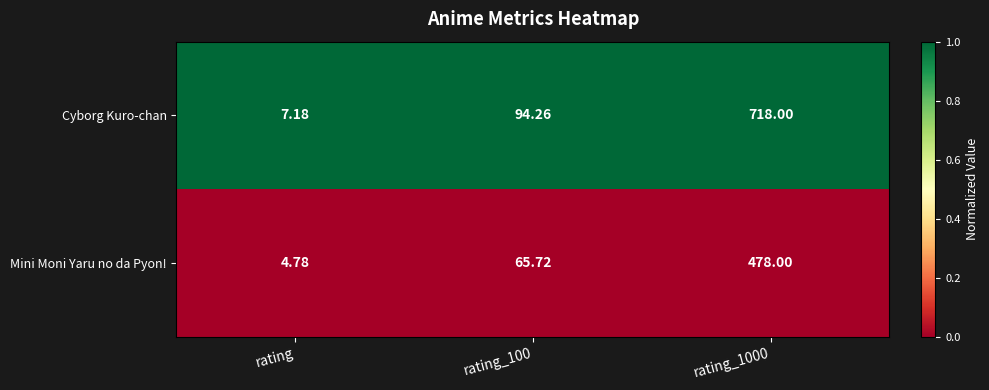

Which series has the largest total across all categories?

Cyborg Kuro-chan